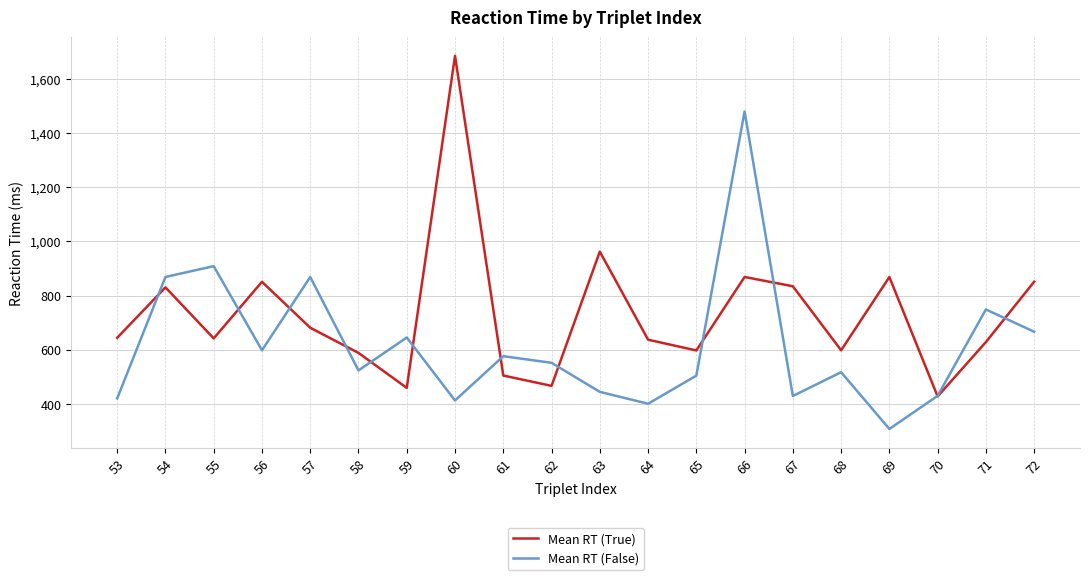

At 53, list the series in order from largest to smallest.

Mean RT (True), Mean RT (False)